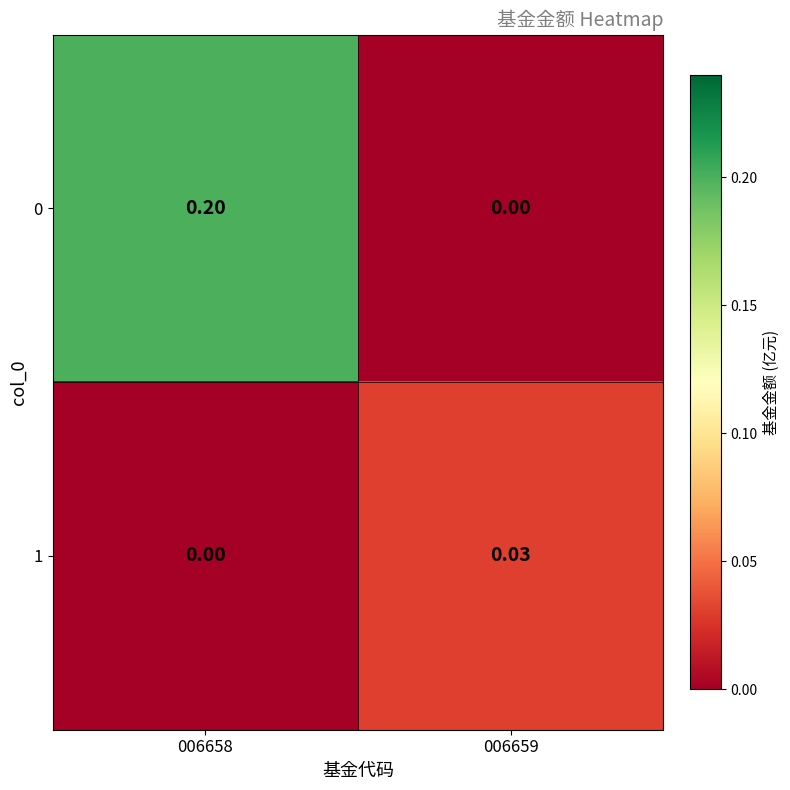

Reading left to right, extract all data points from this chart.

0: 006658=0.2	006659=0.0
1: 006658=0.0	006659=0.0